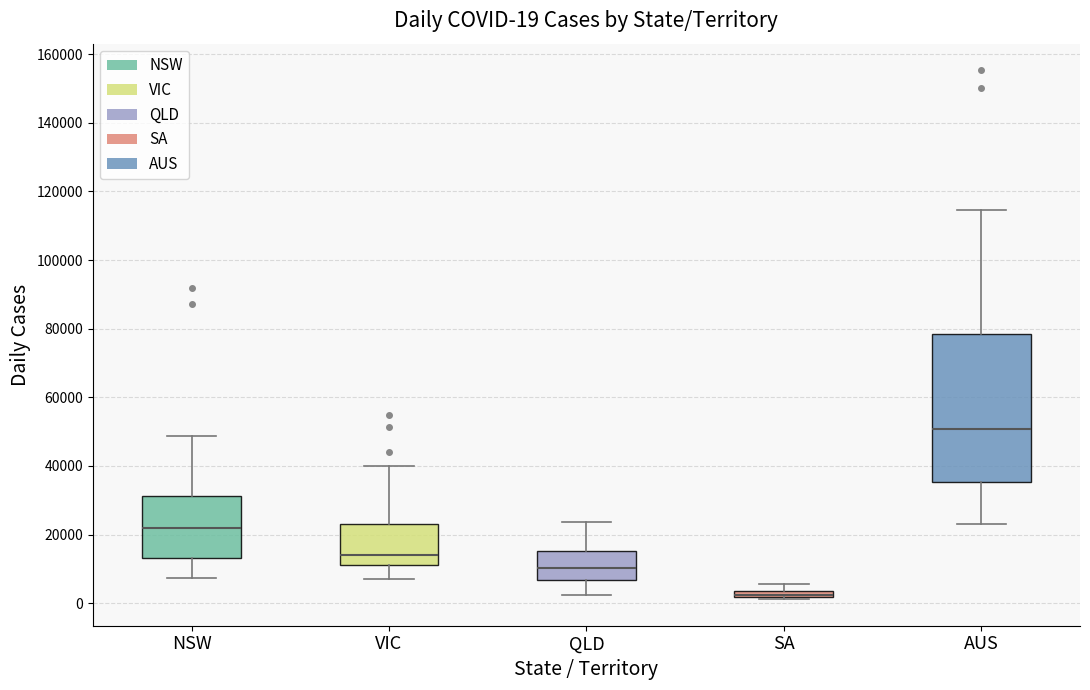

Comparing the boxes themselves (not the whiskers), which one is the tallest?

AUS